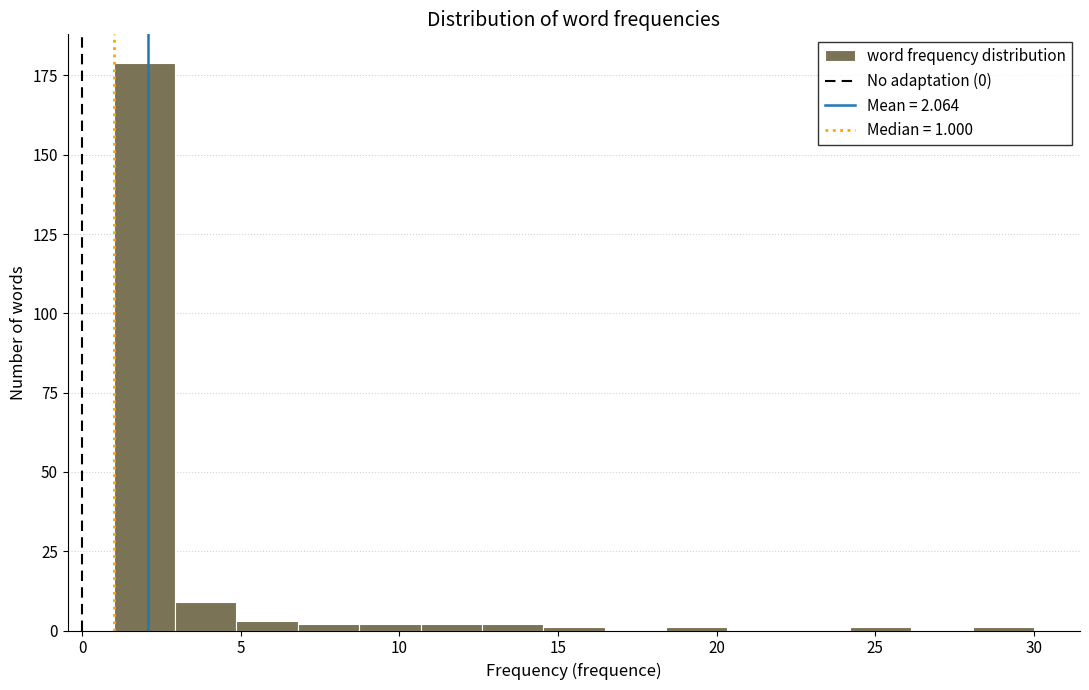

Around what value on the x-axis is the tallest bar? Give the approximate position of its centre, as read against the axis.

2.0